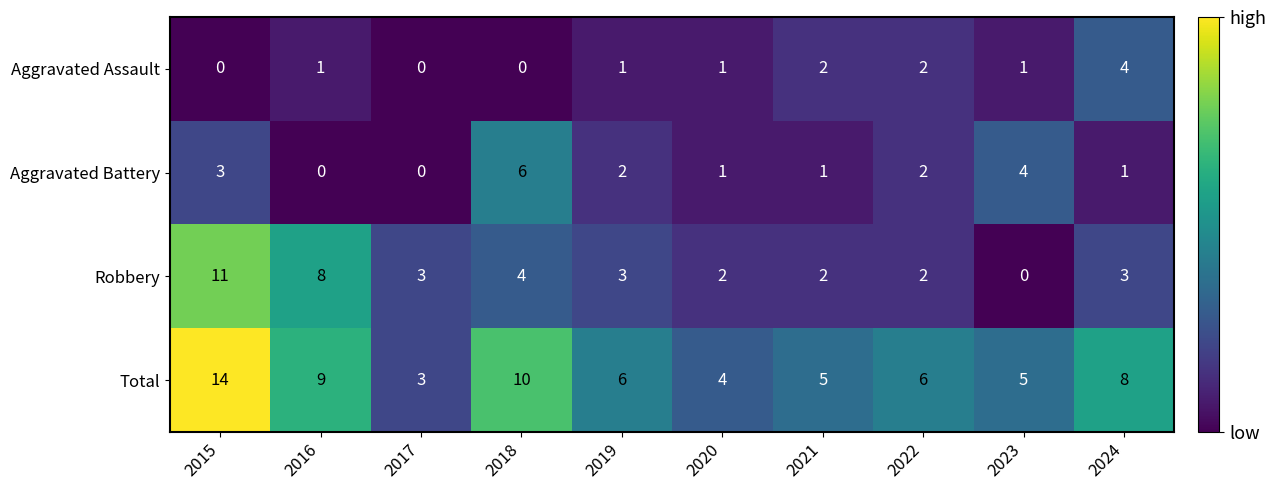

What is the sum of the Total values at 2023 and 2015?

19